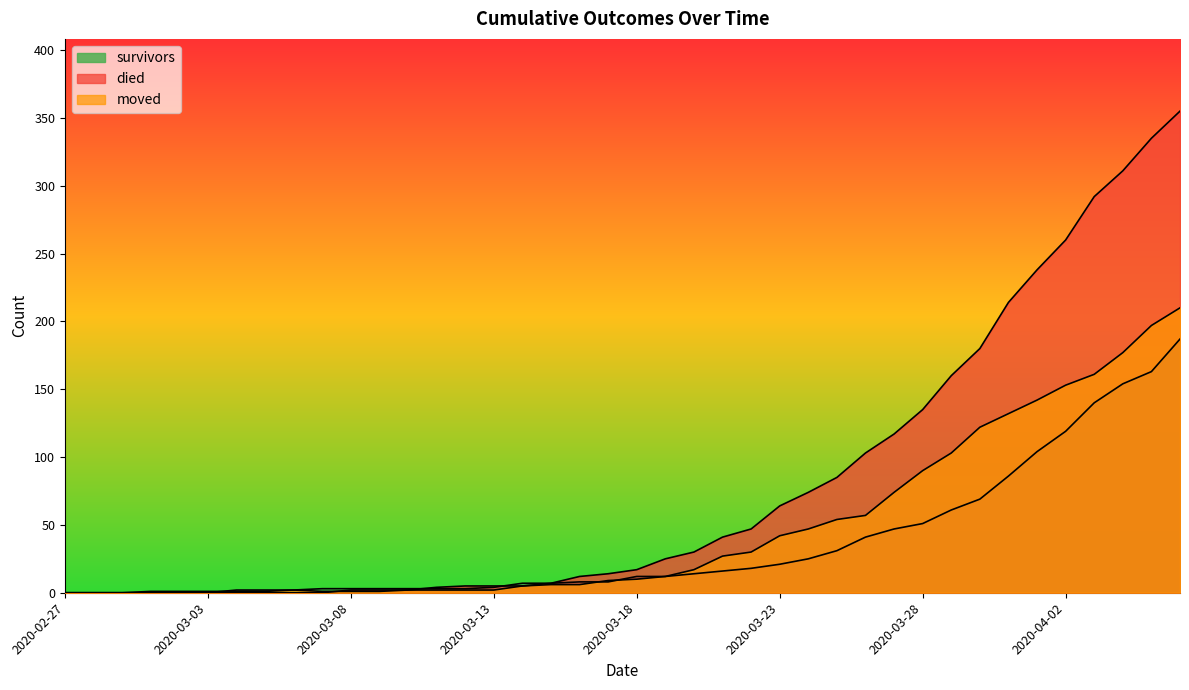

What is the label of the 18th point from the right?

2020-03-20